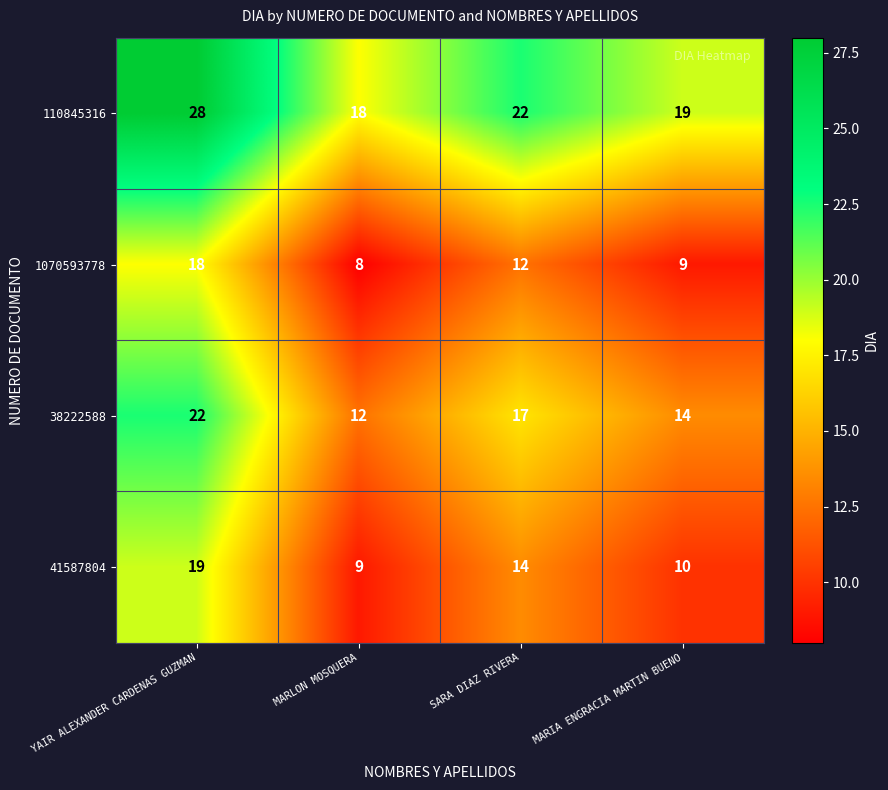

What is the average value of the 1070593778 series?

12